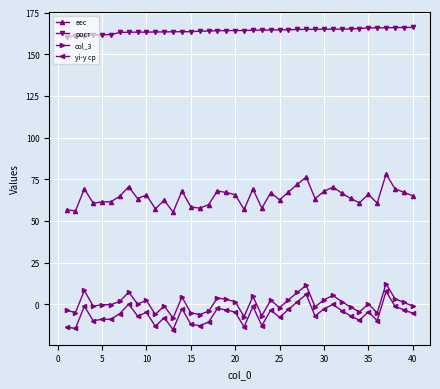

Which series has the largest total across all categories?

рост